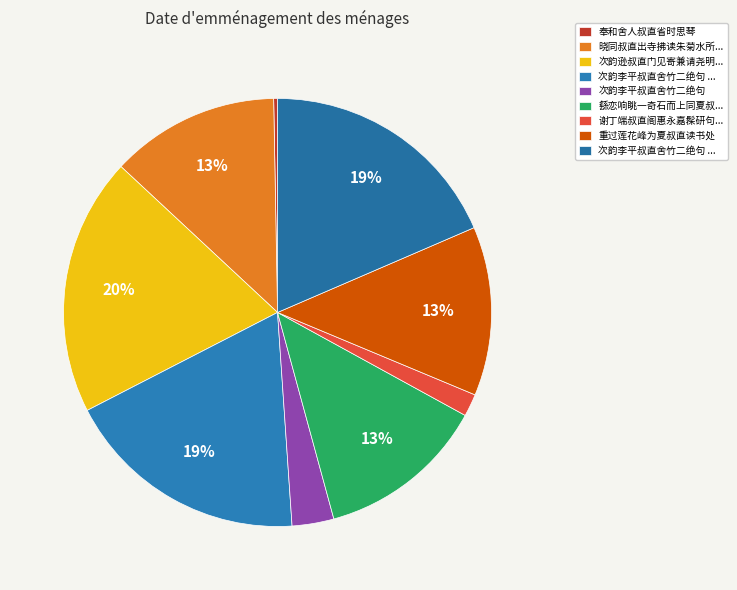

What is the largest slice in the pie chart?

次韵逊叔直门见寄兼请尧明同和